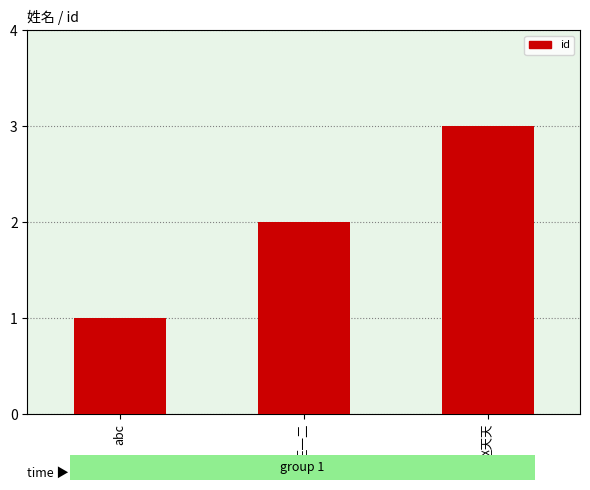

What position from the right is 赵天天?

1